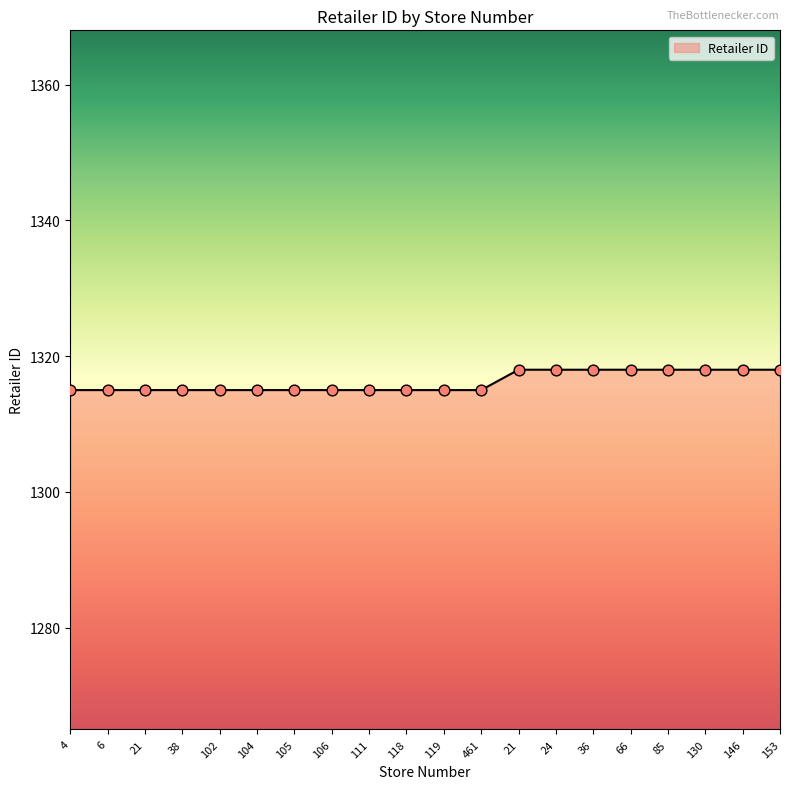

Is this an area chart (filled region under the line)?

Yes